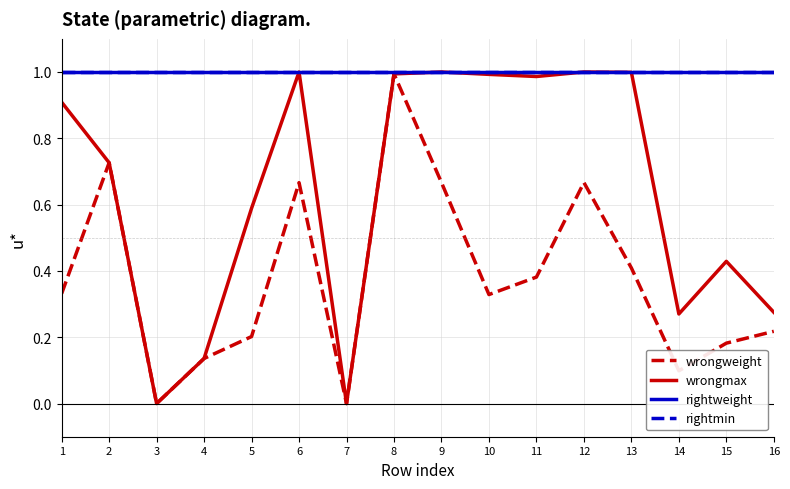

Does the chart display data point markers on the line(s)?

No